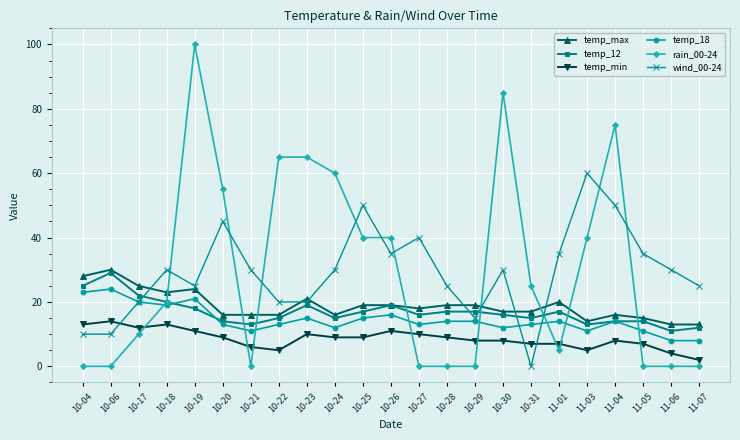

Which series has the widest spread of values?

rain_00-24